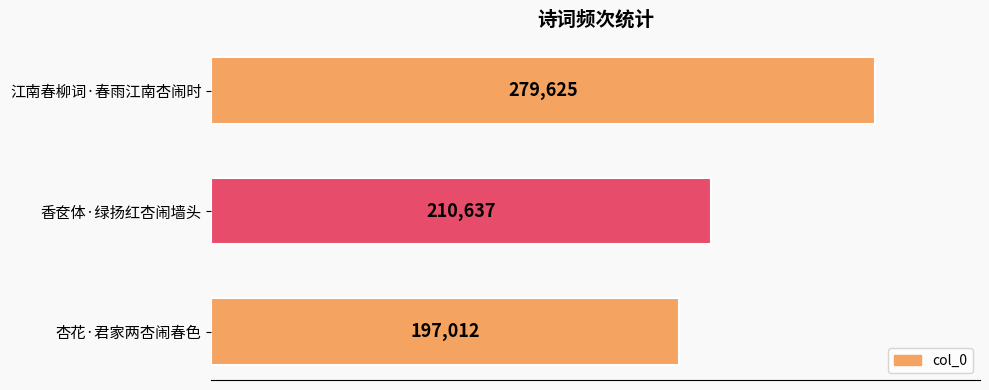

How many bars are there in total?

3